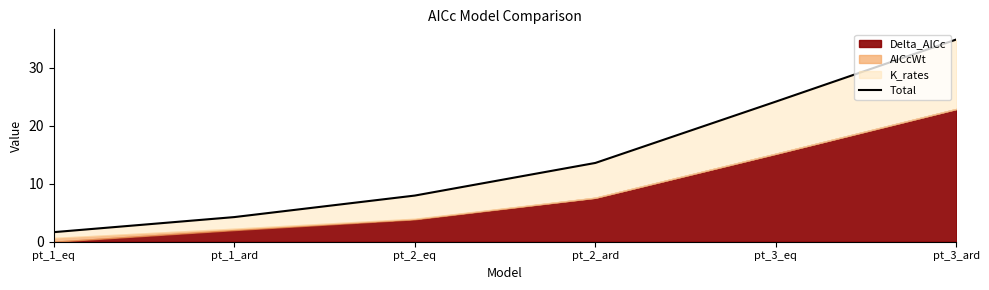

Rank the categories by value from lowest to highest.

pt_1_eq, pt_1_ard, pt_2_eq, pt_2_ard, pt_3_eq, pt_3_ard